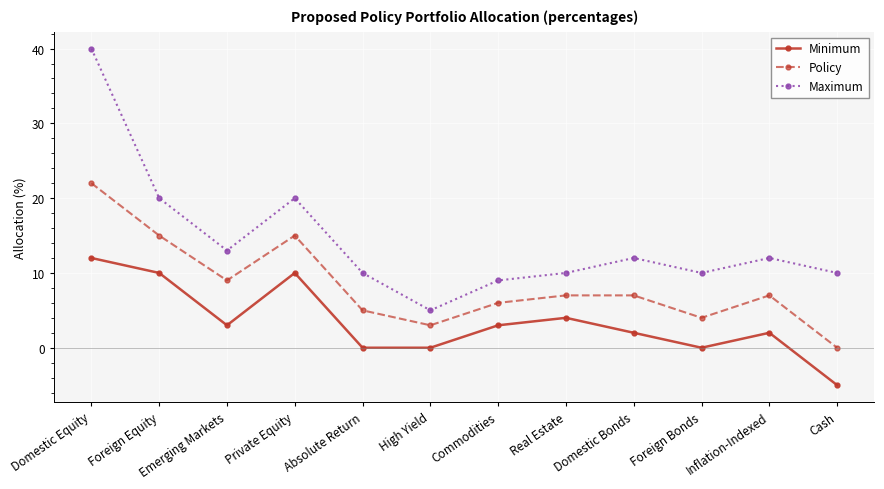

What is the label of the 3rd point from the right?

Foreign Bonds